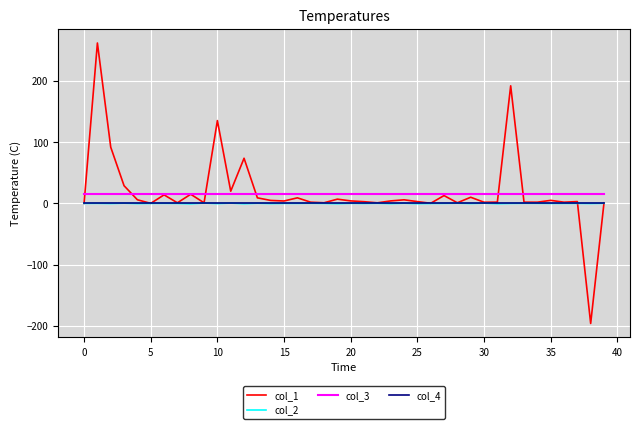

What is the smallest value displayed?

-196.2